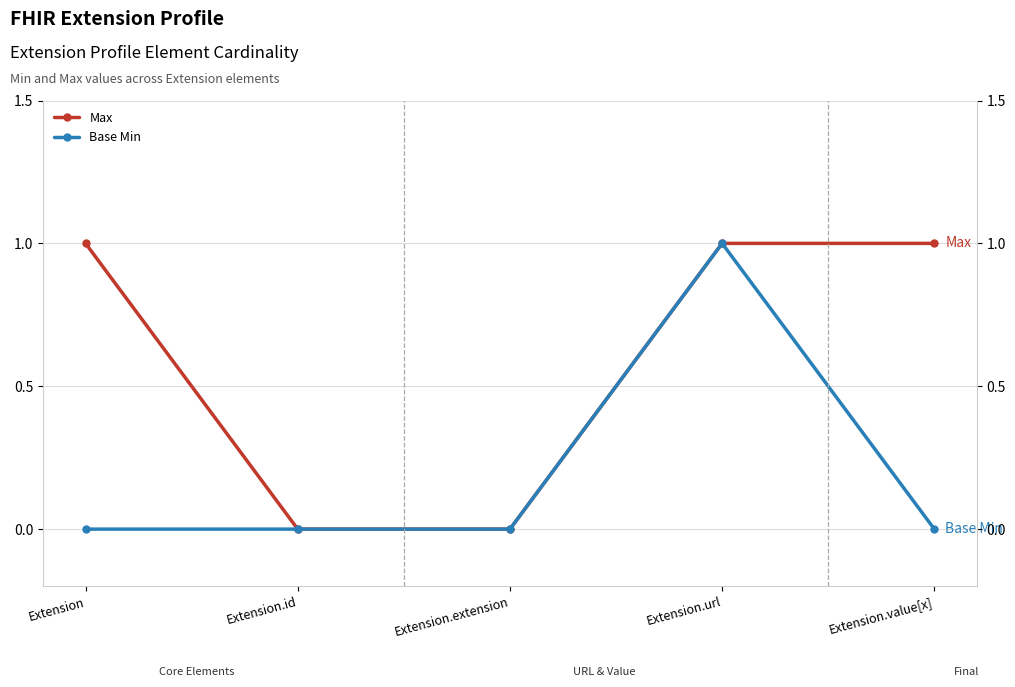

What is the sum of all Max values?

3